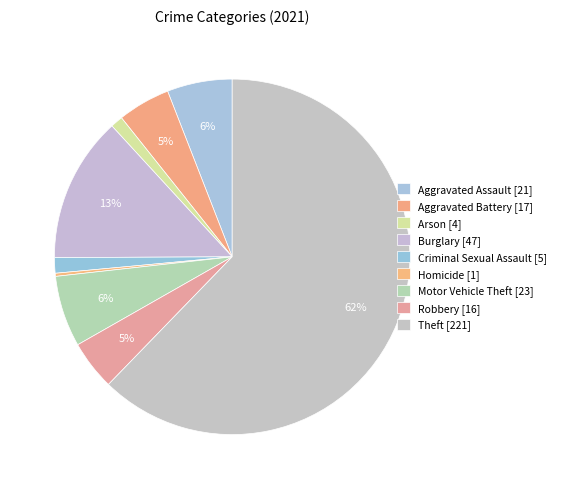

Which slice represents more than half of the pie?

Theft